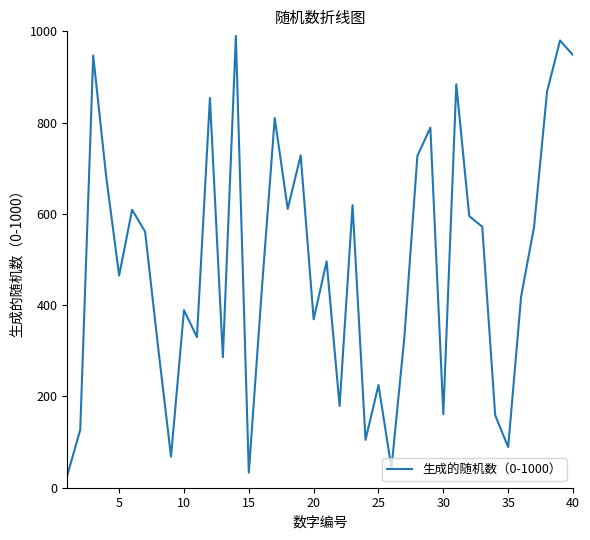

What is the difference between the maximum and minimum values?

963